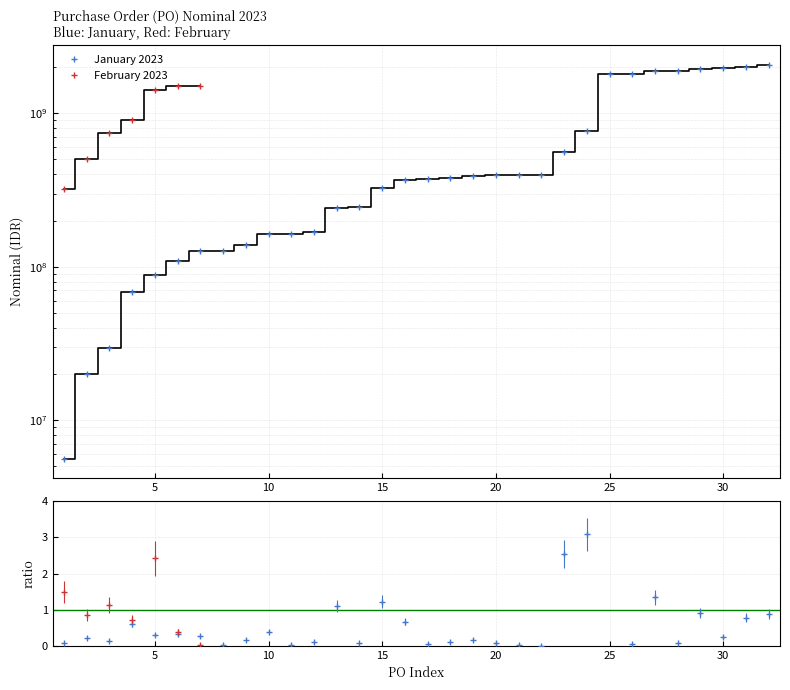

List the labels in order of value, smallest first.

22, 11, 8, 21, 17, 26, 20, 28, 14, 1, 12, 18, 3, 9, 19, 2, 30, 7, 5, 6, 10, 4, 16, 31, 32, 29, 13, 15, 27, 23, 24, 25